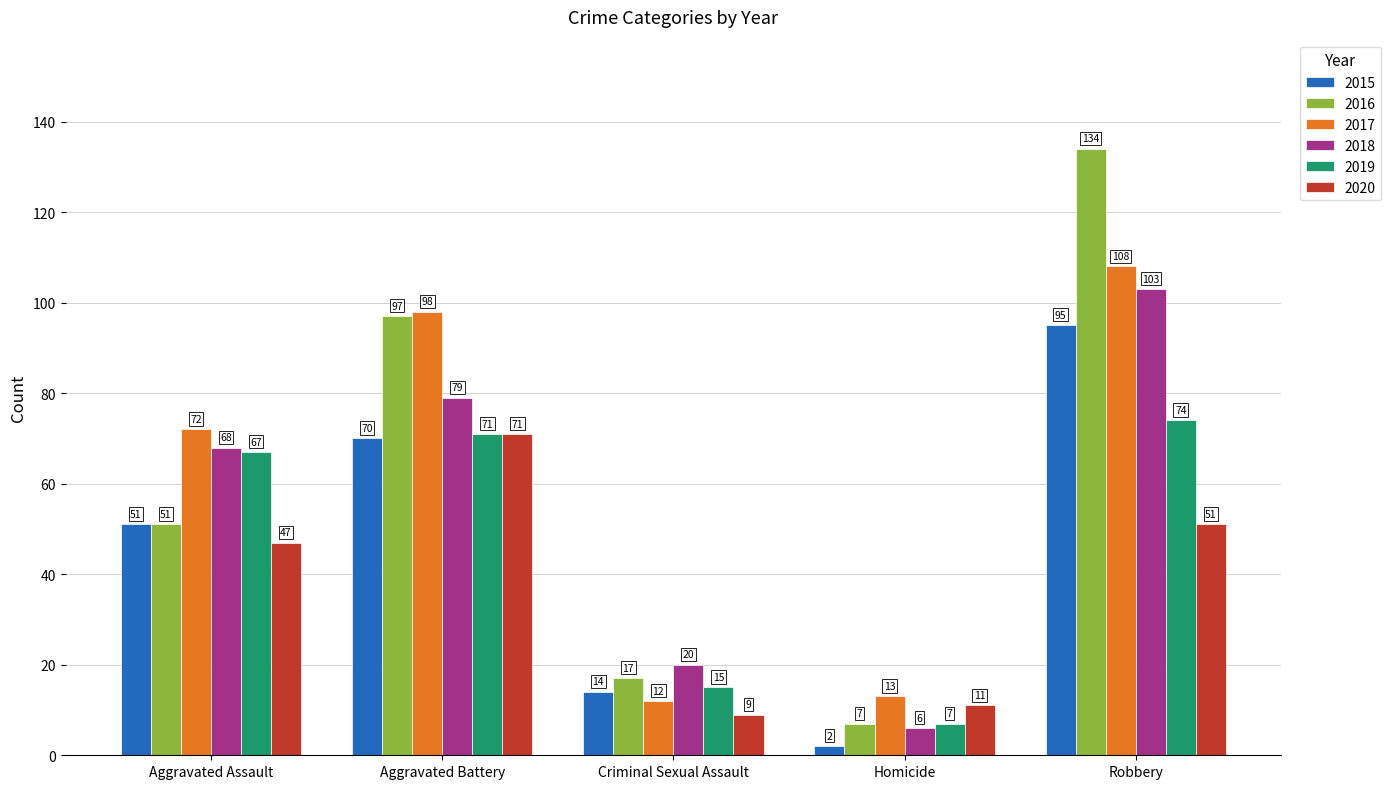

What is the smallest value displayed?

2